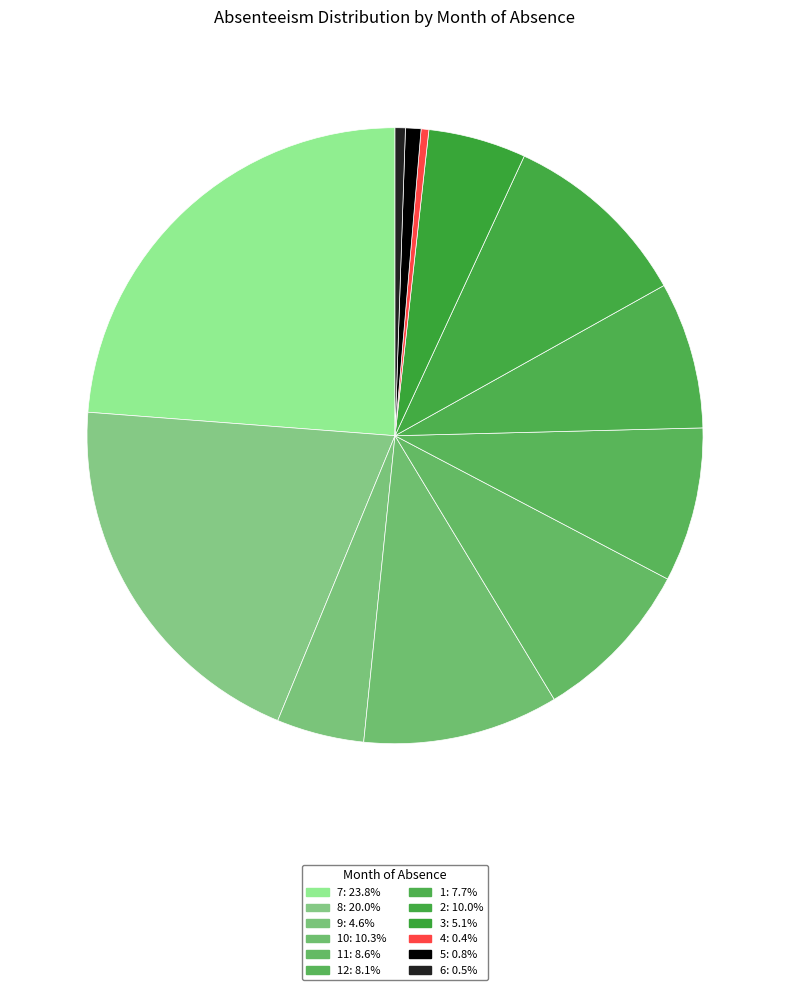

Count the number of slices in the pie.

12